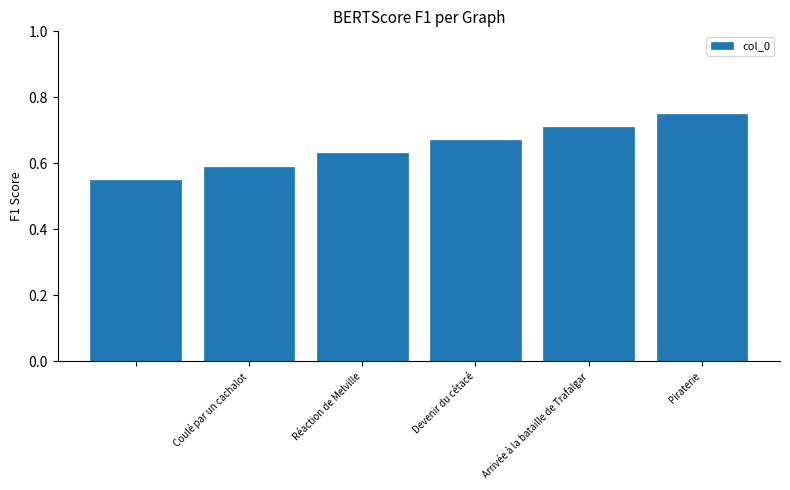

What is the sum of all values?

3.9